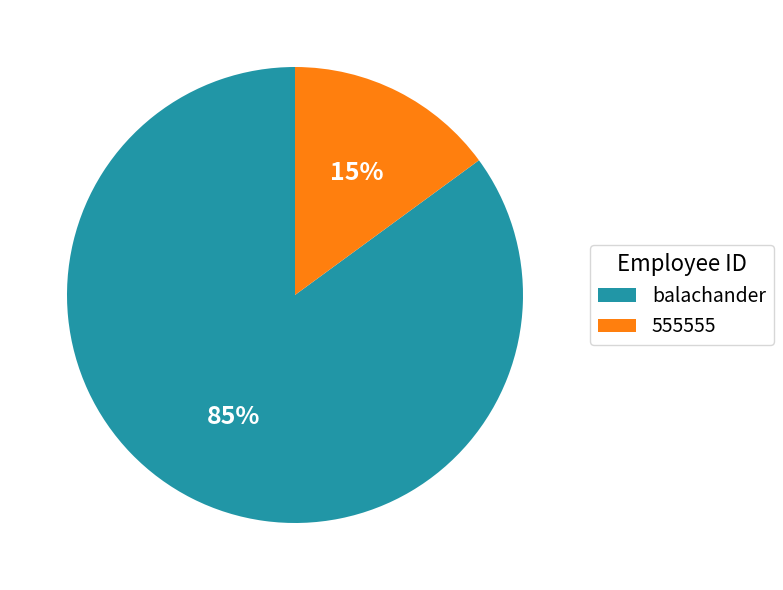

Do balachander and 555555 together represent more than half of the pie?

Yes